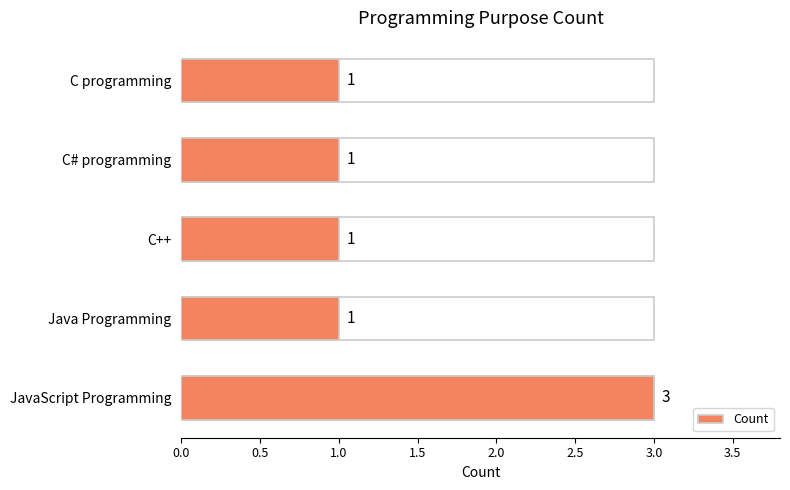

Between C# programming and C programming, which is larger?

C# programming